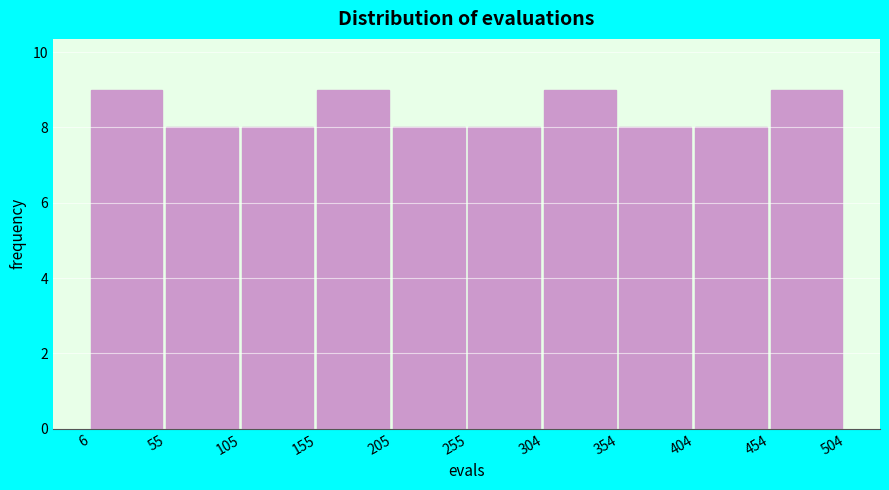

Reading left to right, list every bar in this chart as the range it spans on the x-axis followed by its height. The values are not printed on the chart, so give them approximately, as read against the axis.

6 to 55: 9
55 to 105: 8
105 to 155: 8
155 to 205: 9
205 to 255: 8
255 to 304: 8
304 to 354: 9
354 to 404: 8
404 to 454: 8
454 to 504: 9